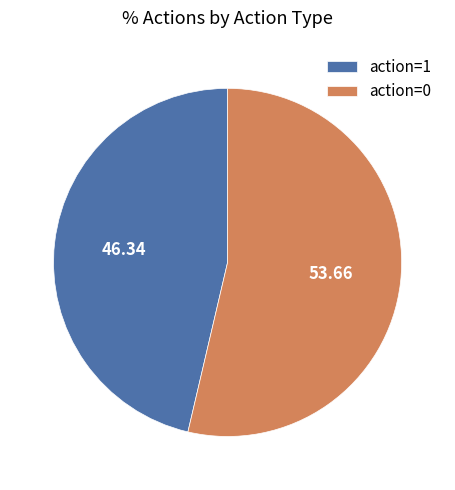

What is the largest slice in the pie chart?

action=0